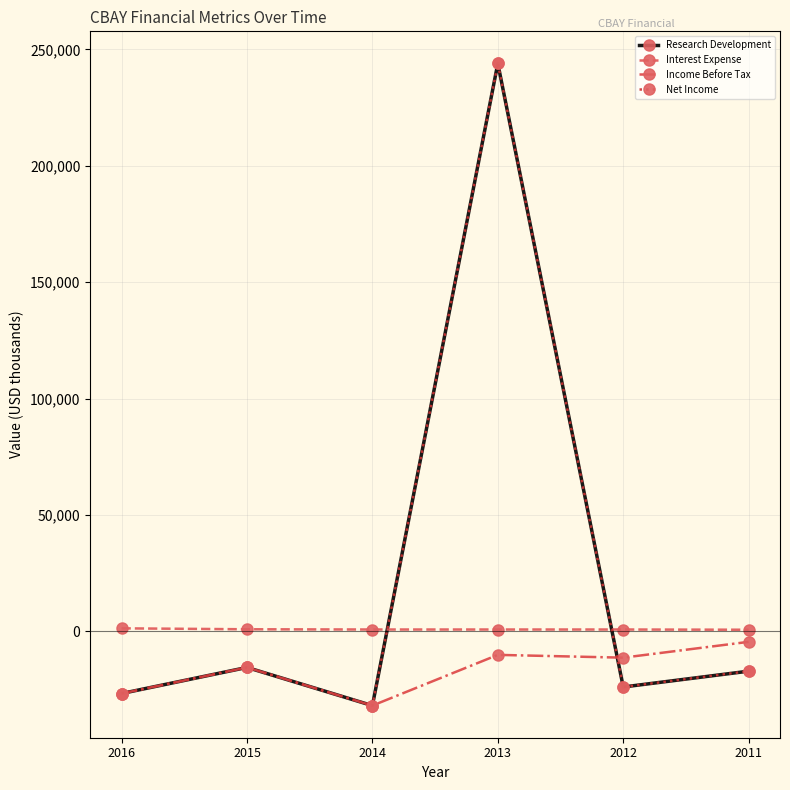

What is the difference between the highest and lowest values at 2014?

32700